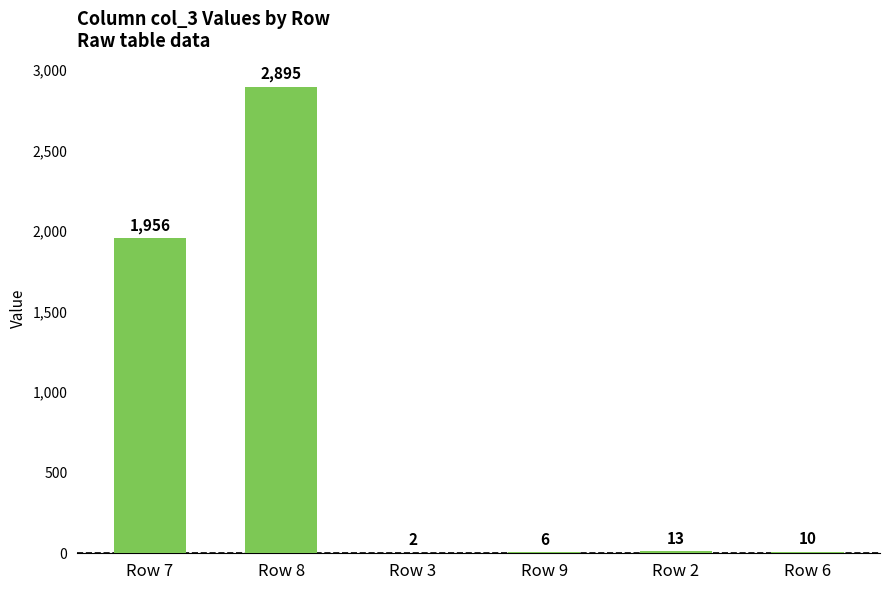

What is the average value?

814